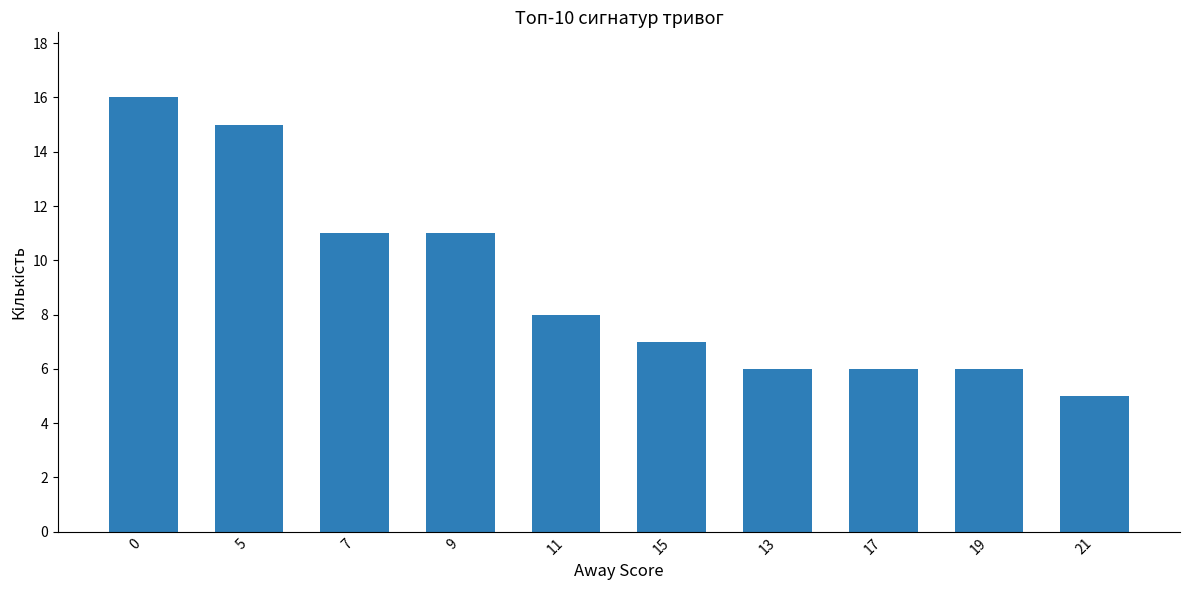

Which category has the lowest value across all series?

21